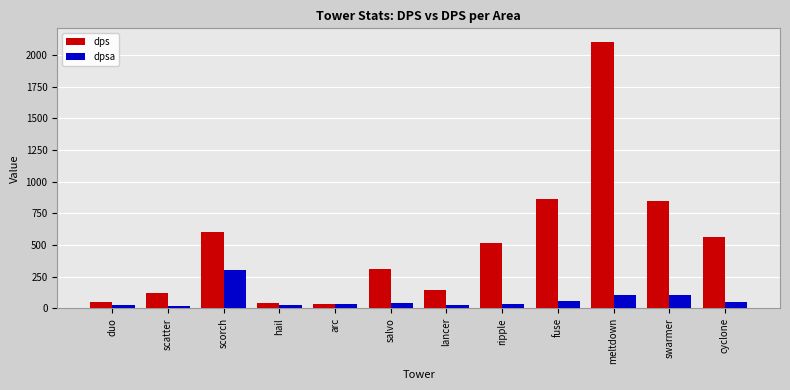

What is the difference between the dps values at swarmer and fuse?

17.5